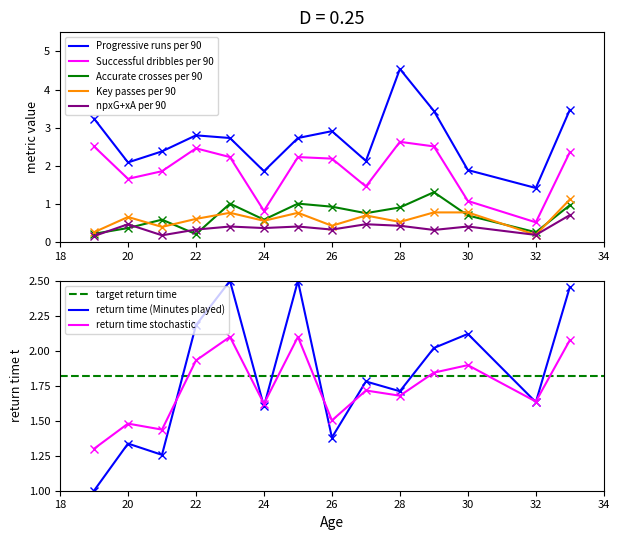

Is the value of npxG+xA per 90 at 28 greater than the value of Key passes per 90 at 27?

No